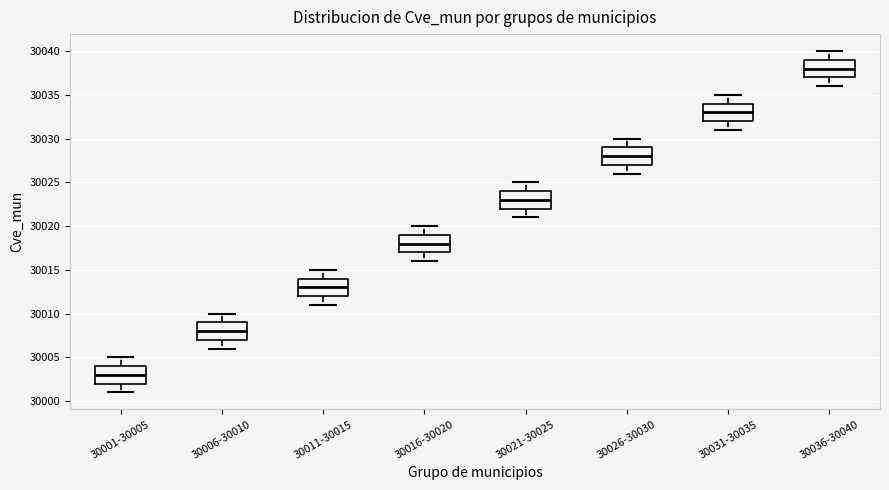

Where does the lower whisker of the box for 30021-30025 end on the y-axis? The values are not printed on the chart, so give them approximately, as read against the axis.

30021